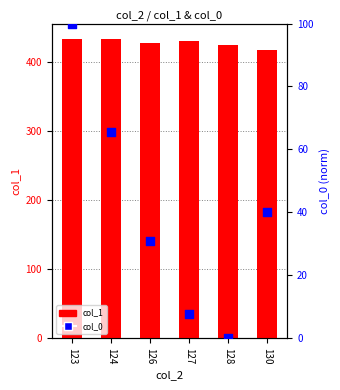

Which series contains the highest Y value?

col_1